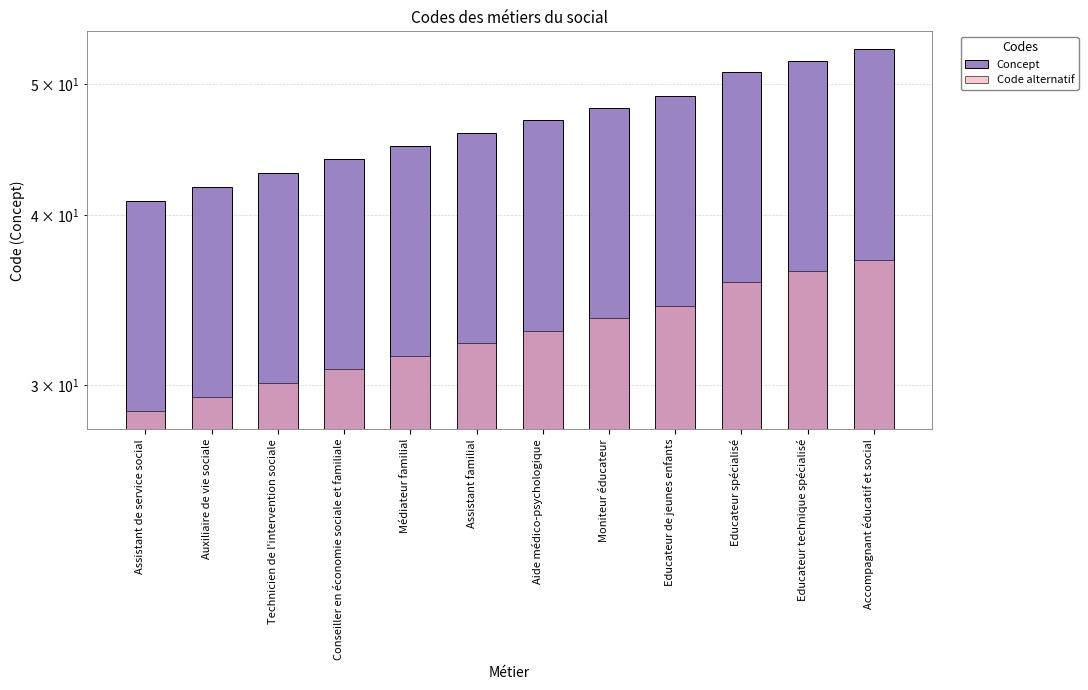

Does the chart contain any negative values?

No